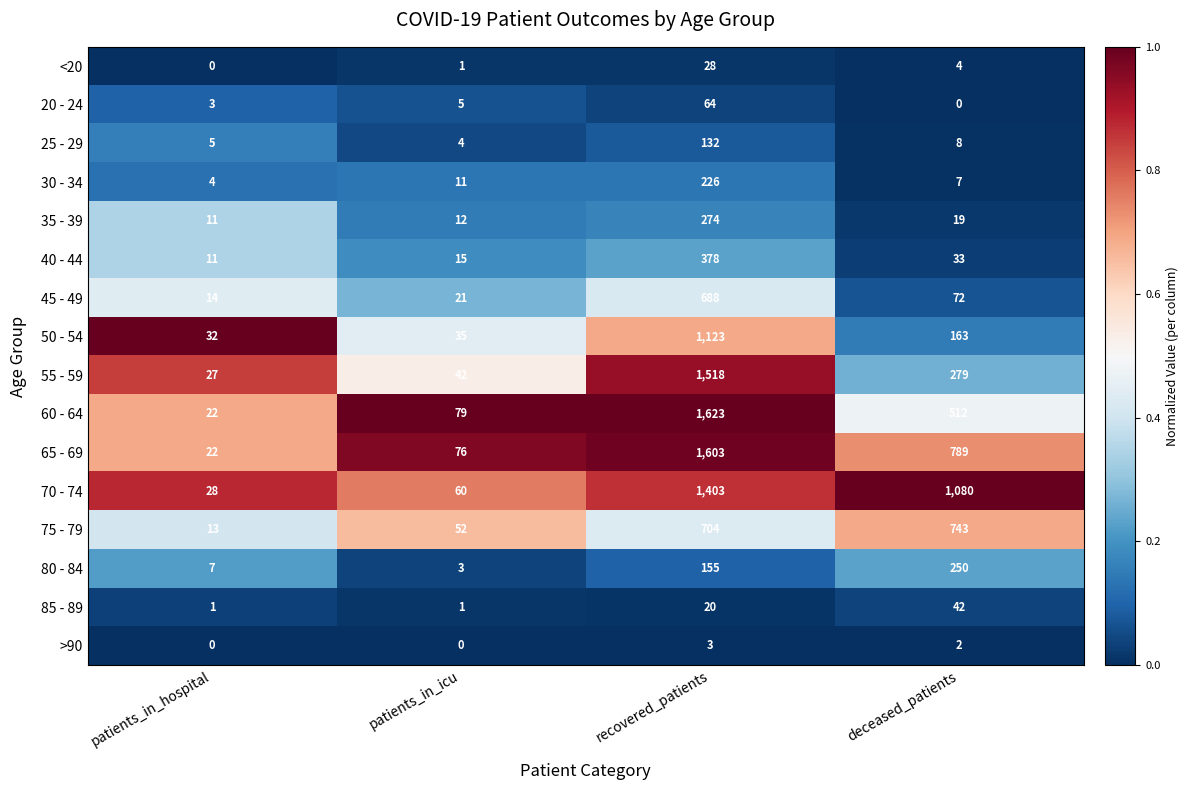

List the labels in order of <20 value, largest first.

recovered_patients, deceased_patients, patients_in_icu, patients_in_hospital